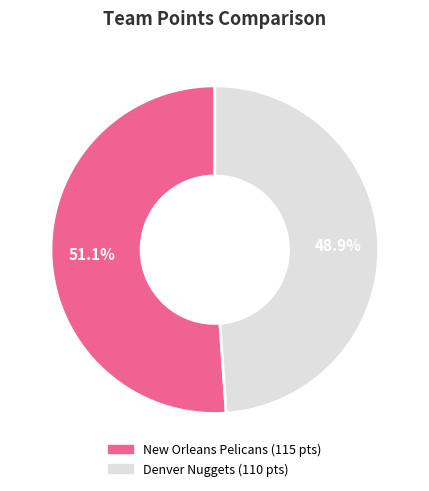

Which has a higher value, New Orleans Pelicans or Denver Nuggets?

New Orleans Pelicans